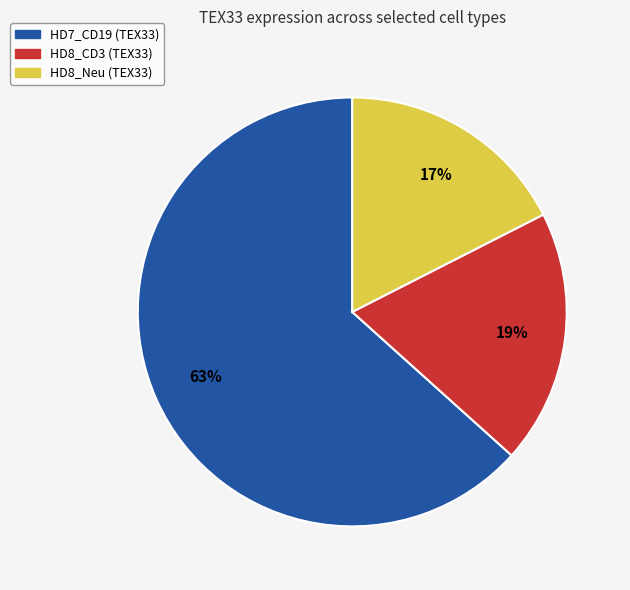

Is the sum of HD8_CD3 and HD8_Neu greater than half?

No